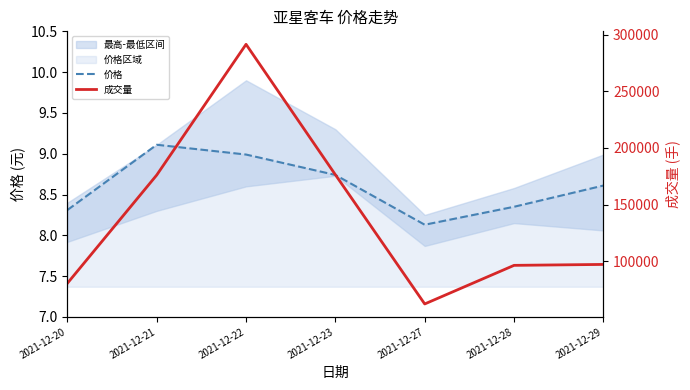

Which series has the largest range (max minus min)?

成交量